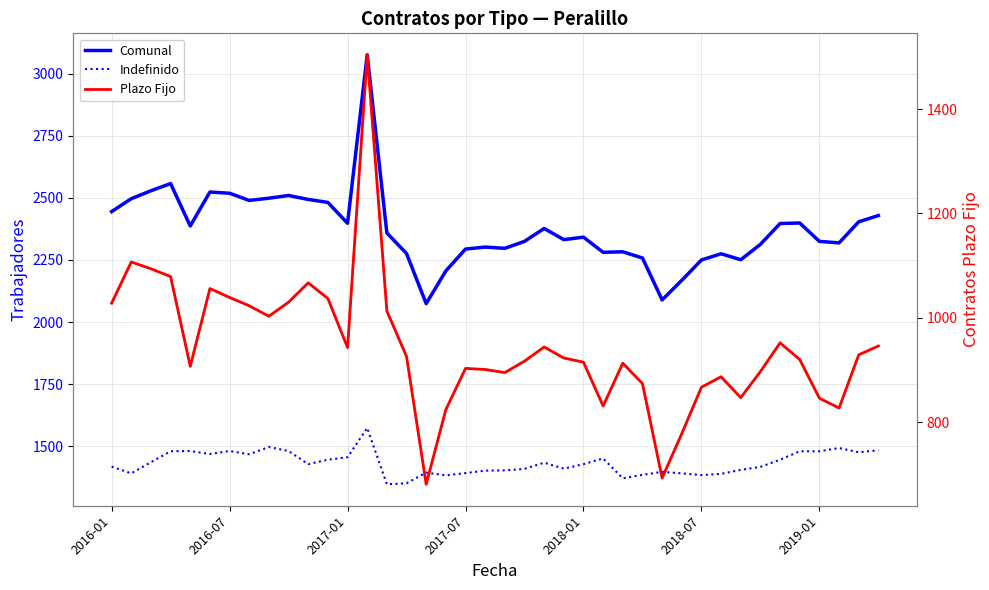

True or false: Plazo Fijo (dash) and Comunal cross at least once.

False